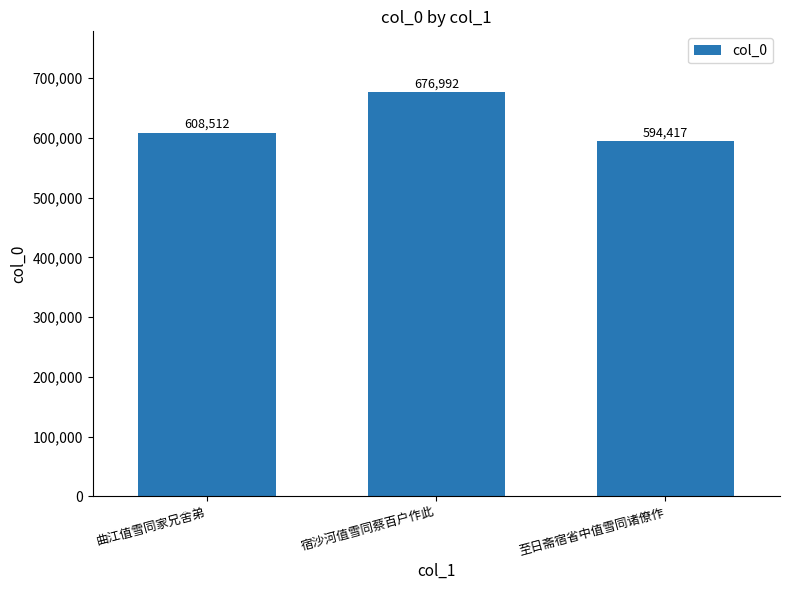

Rank the categories by value from lowest to highest.

至日斋宿省中值雪同诸僚作, 曲江值雪同家兄舍弟, 宿沙河值雪同蔡百户作此